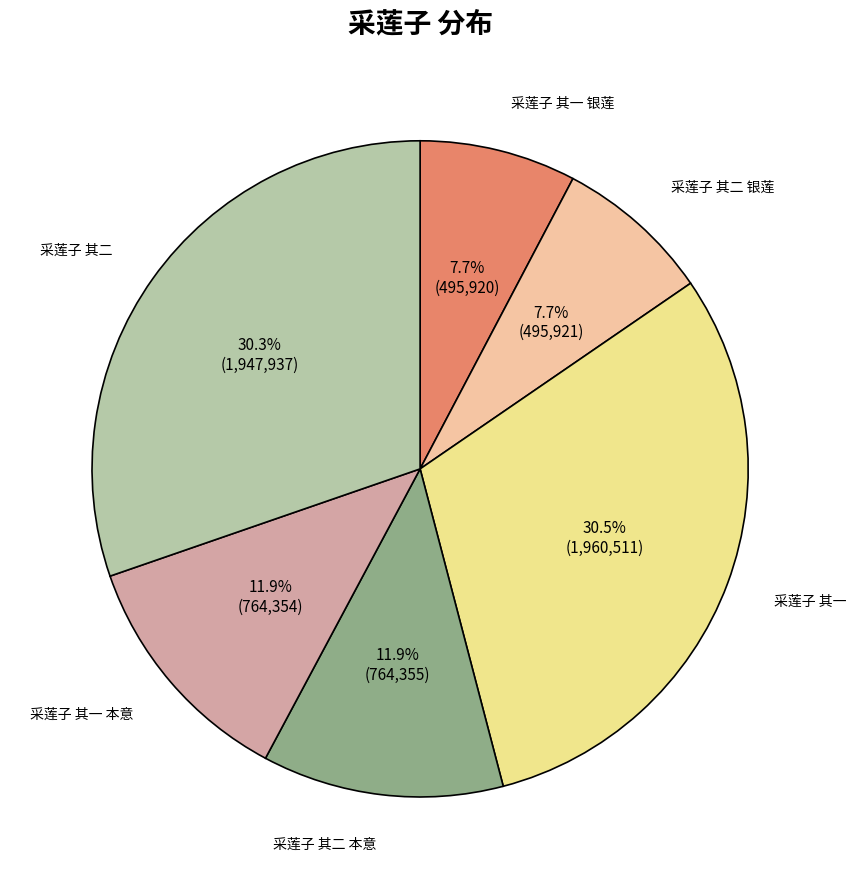

Does any single category account for the majority?

No